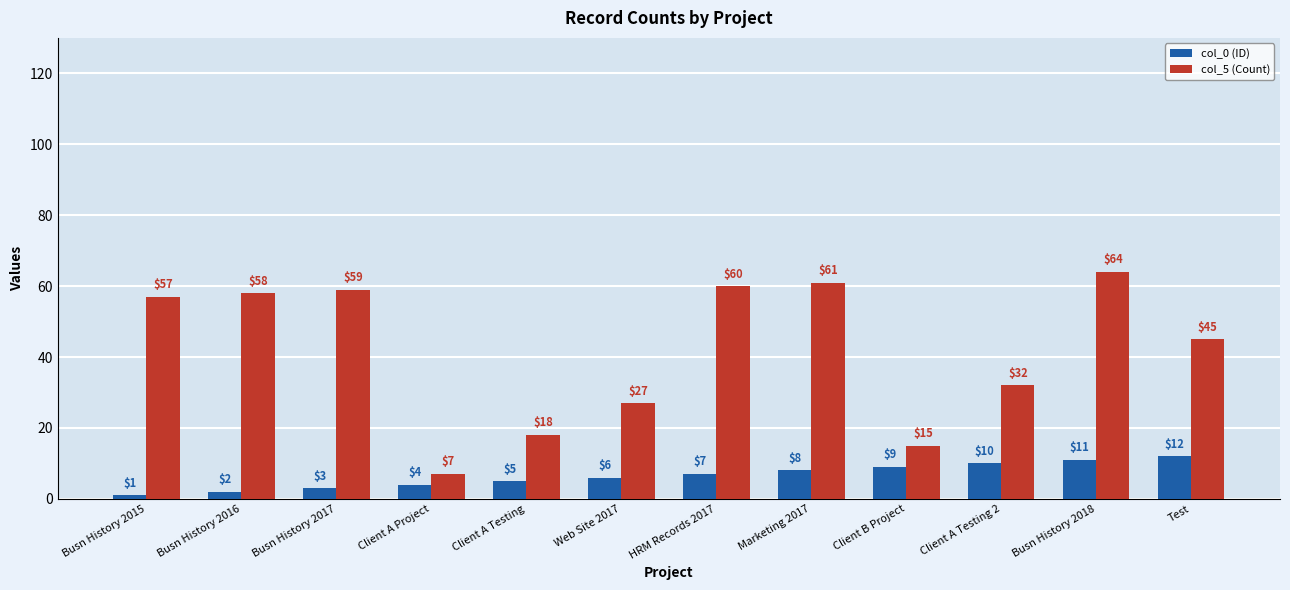

At which label does col_0 (ID) reach its peak?

Test